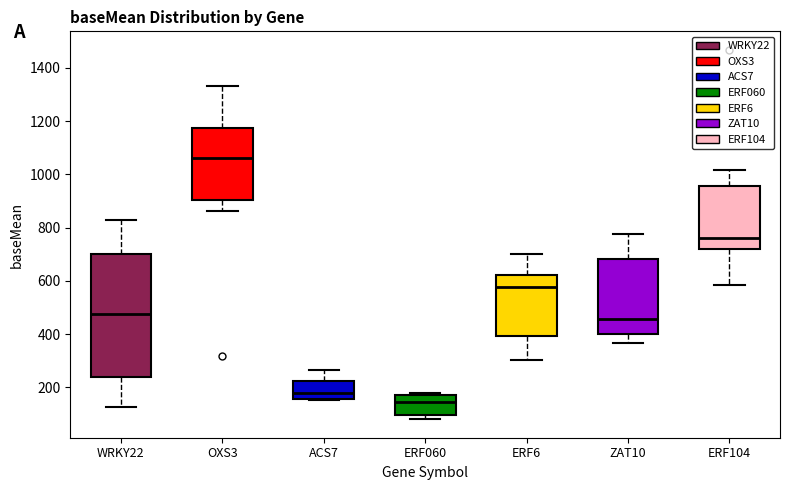

Reading left to right, transcribe this box plot: for each box, give where its median line is, the range the box spans, and where its two whiskers end, as read against the y-axis. The values are not printed on the chart, so give them approximately, as read against the axis.

WRKY22: median 480, box 240 to 700, whiskers 120 to 820
OXS3: median 1060, box 900 to 1180, whiskers 860 to 1340
ACS7: median 180, box 160 to 220, whiskers 160 to 260
ERF060: median 140, box 100 to 180, whiskers 80 to 180 (just above the box's upper edge)
ERF6: median 580, box 400 to 620, whiskers 300 to 700
ZAT10: median 460, box 400 to 680, whiskers 360 to 780
ERF104: median 760, box 720 to 960, whiskers 580 to 1020